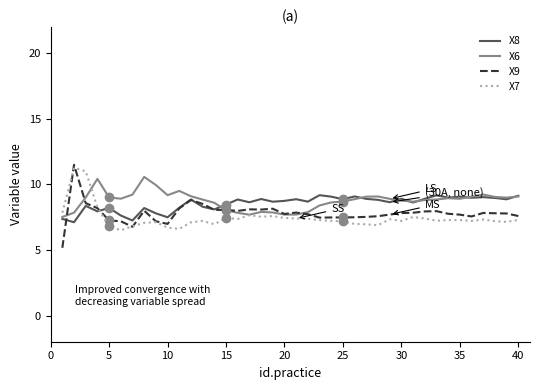

What is the minimum value shown in the chart?

5.2